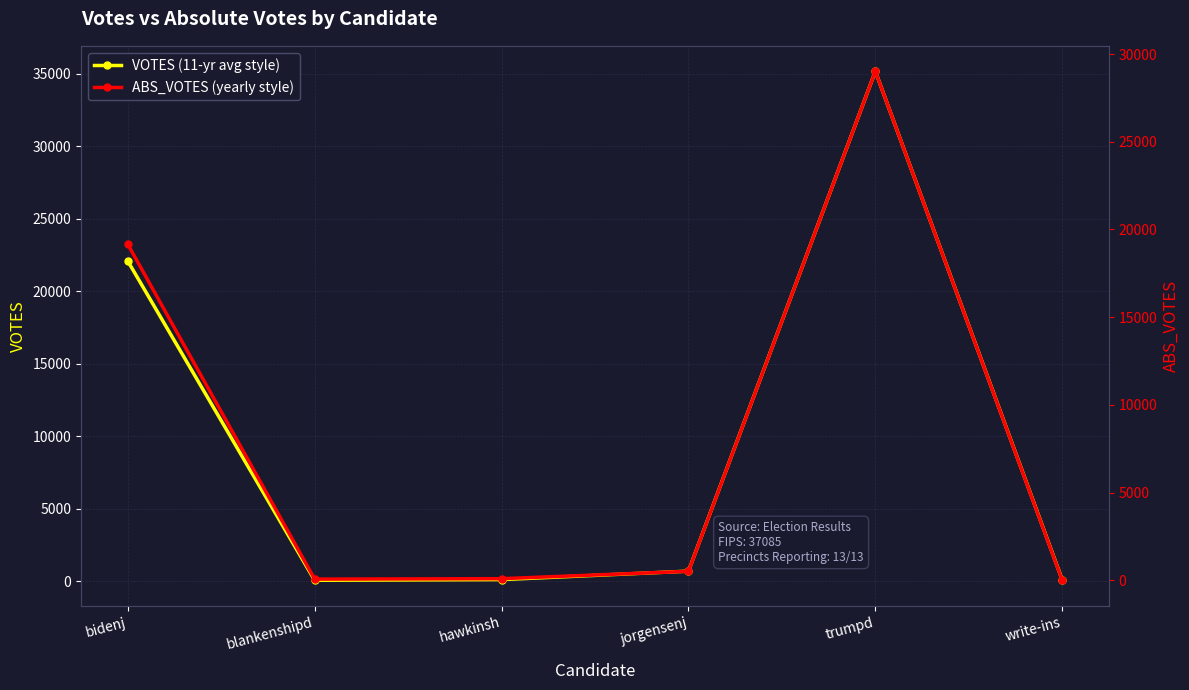

Rank the categories by VOTES value from lowest to highest.

blankenshipd, write-ins, hawkinsh, jorgensenj, bidenj, trumpd